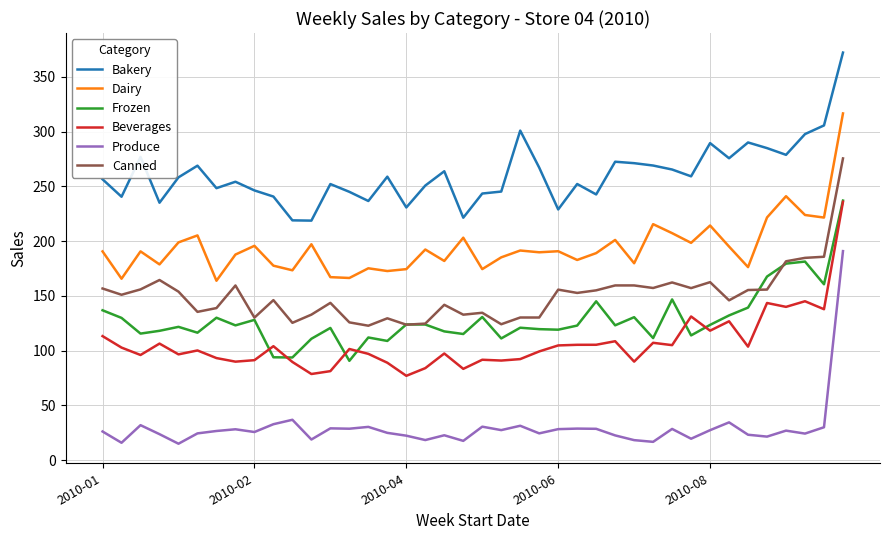

Which series has the largest total across all categories?

Bakery